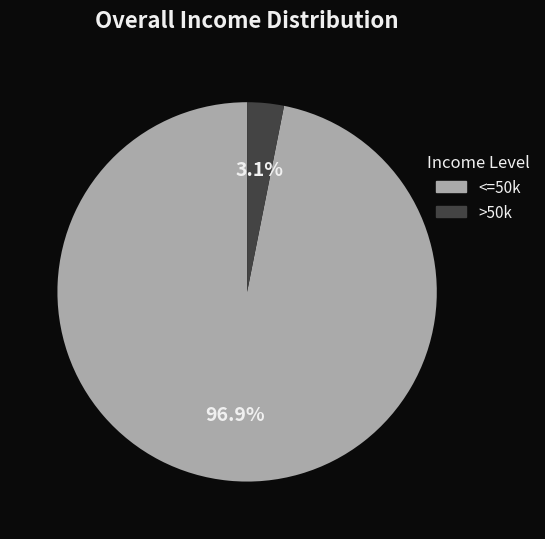

Is there a majority slice in this chart?

Yes